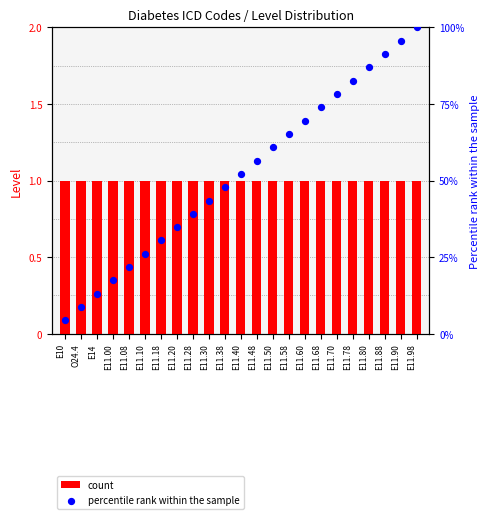

Which series reaches the minimum Y coordinate?

count